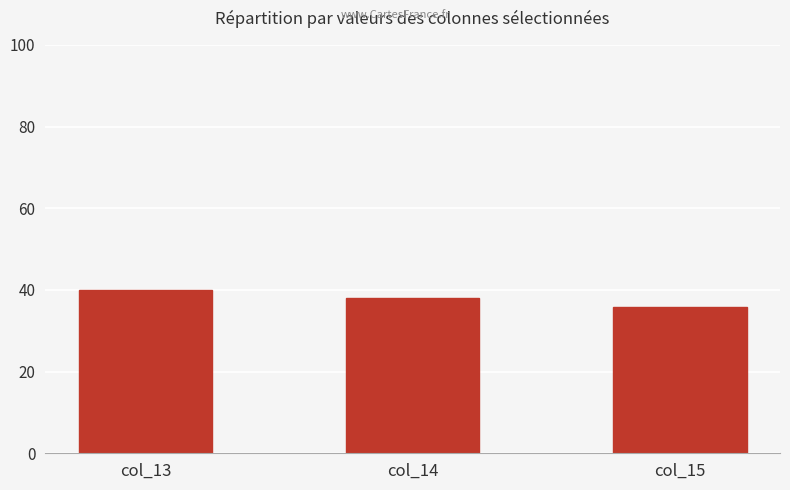

The chart shows a value of 62.7 at col_14. True or false?

False